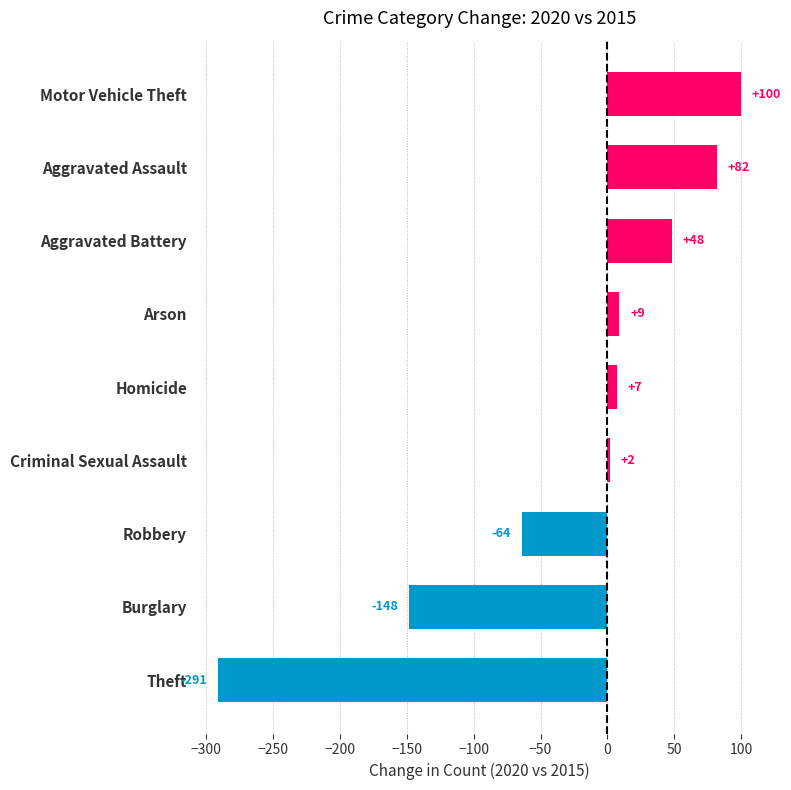

How many distinct data groups are displayed?

1